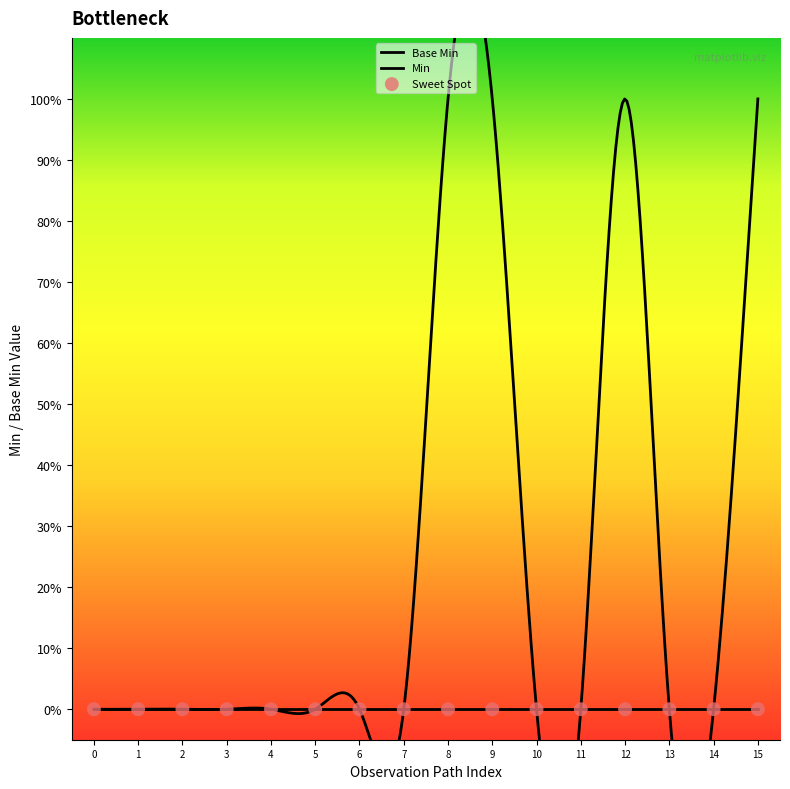

Which series has the largest total across all categories?

Min